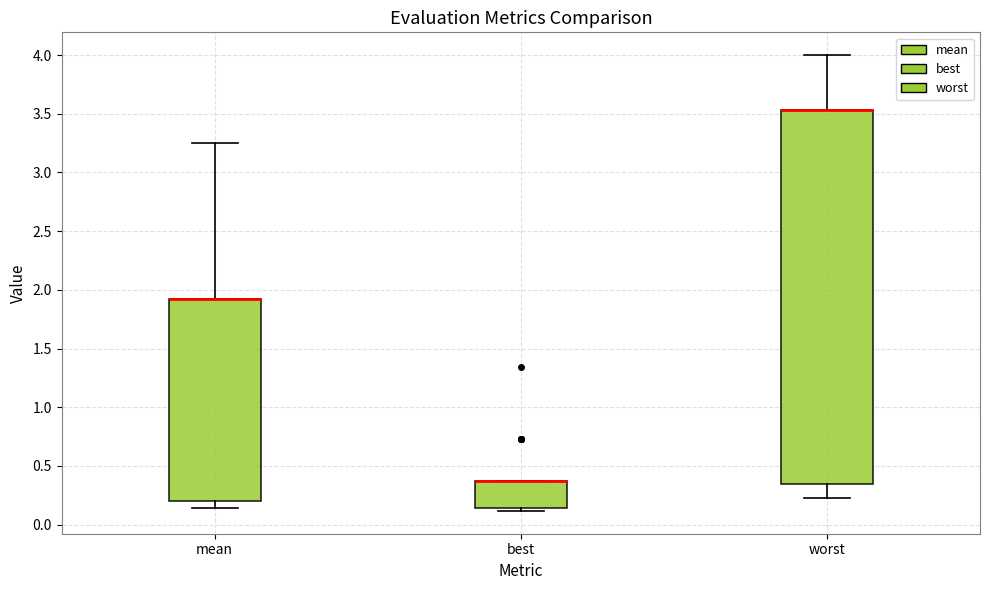

Where does the upper whisker of the box for worst end on the y-axis? The values are not printed on the chart, so give them approximately, as read against the axis.

4.00